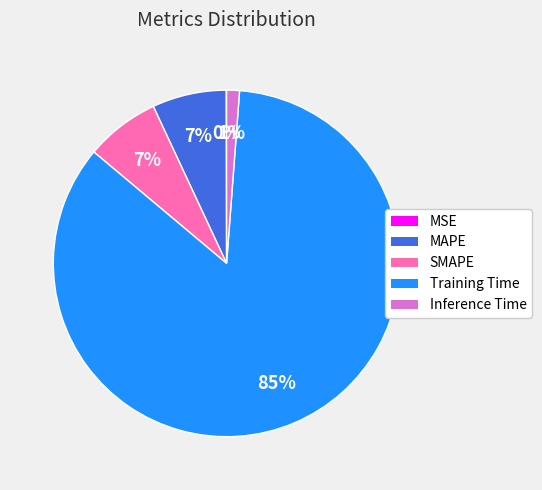

What is the largest slice in the pie chart?

Training Time